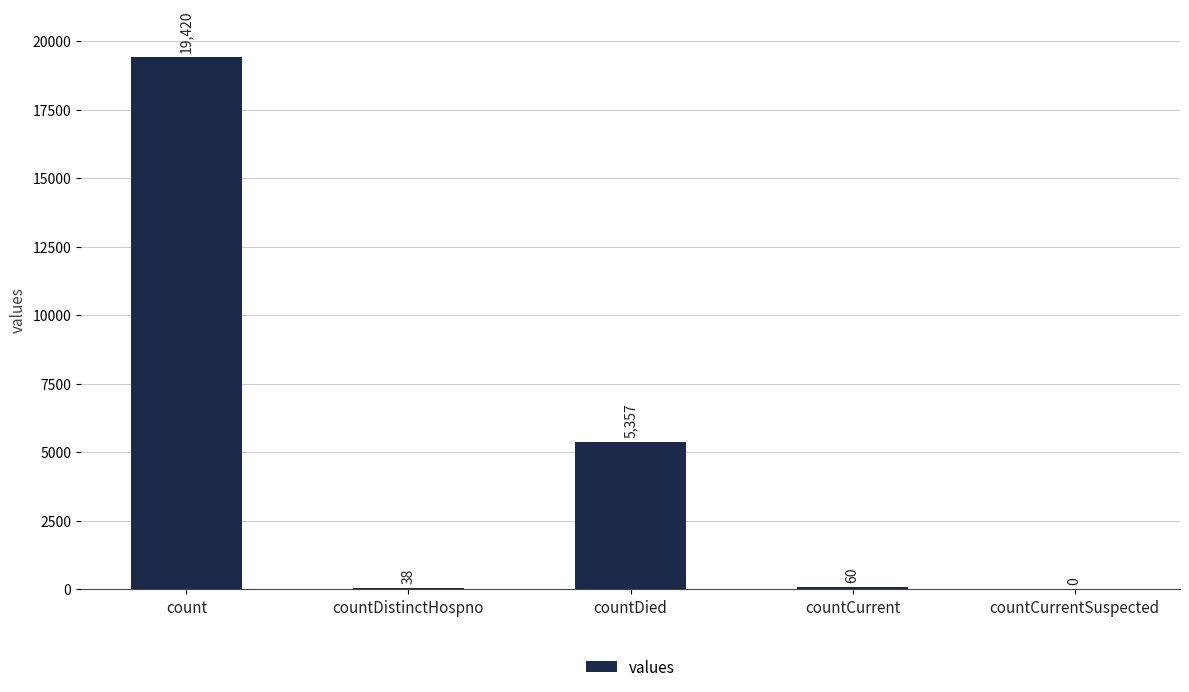

Reading left to right, what are all the values shown in this chart?

count=19420	countDistinctHospno=38	countDied=5357	countCurrent=60	countCurrentSuspected=0